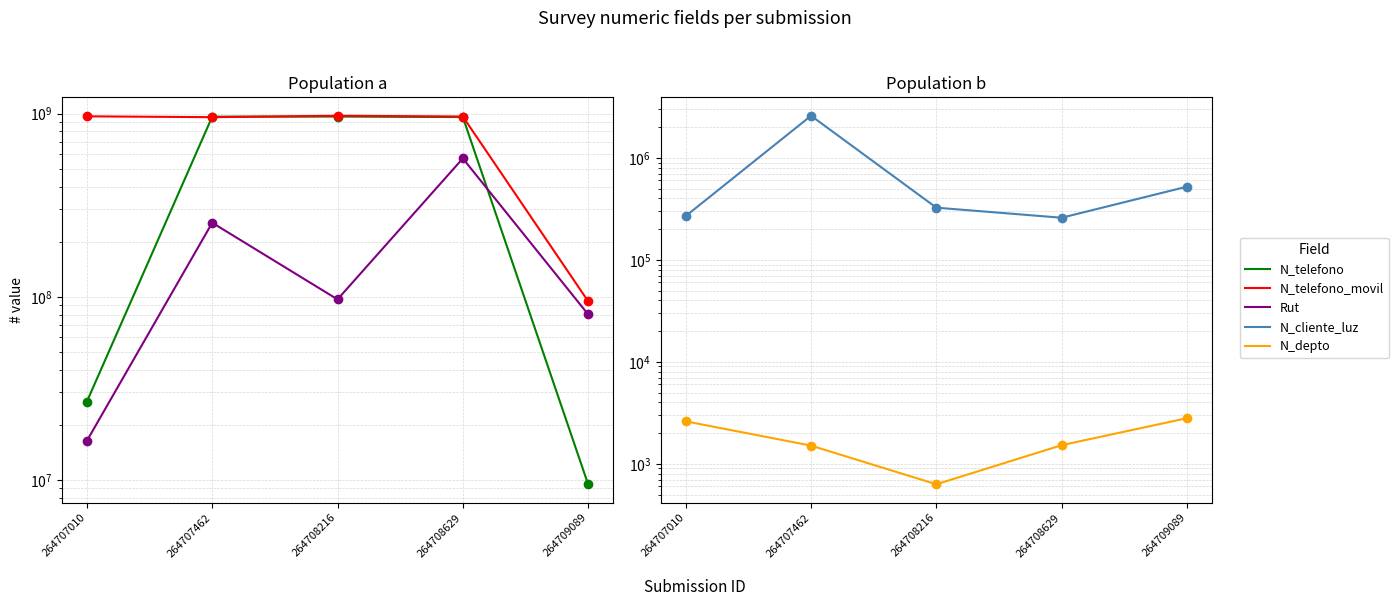

At 264707010, list the series in order from smallest to largest.

N_depto, N_cliente_luz, Rut, N_telefono, N_telefono_movil